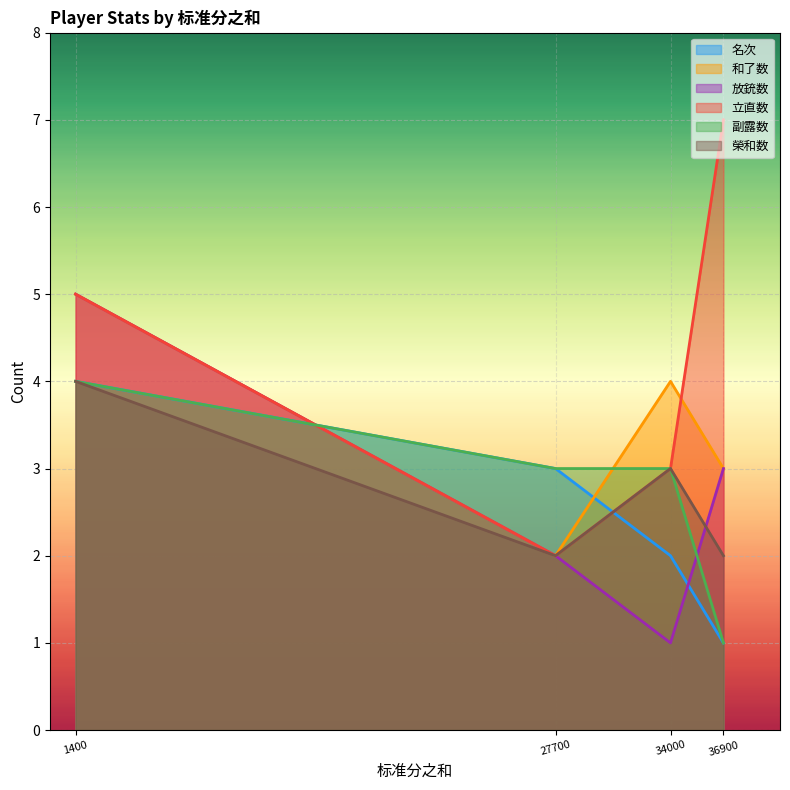

How many intersections are there between 放銃数 and 副露数?

2